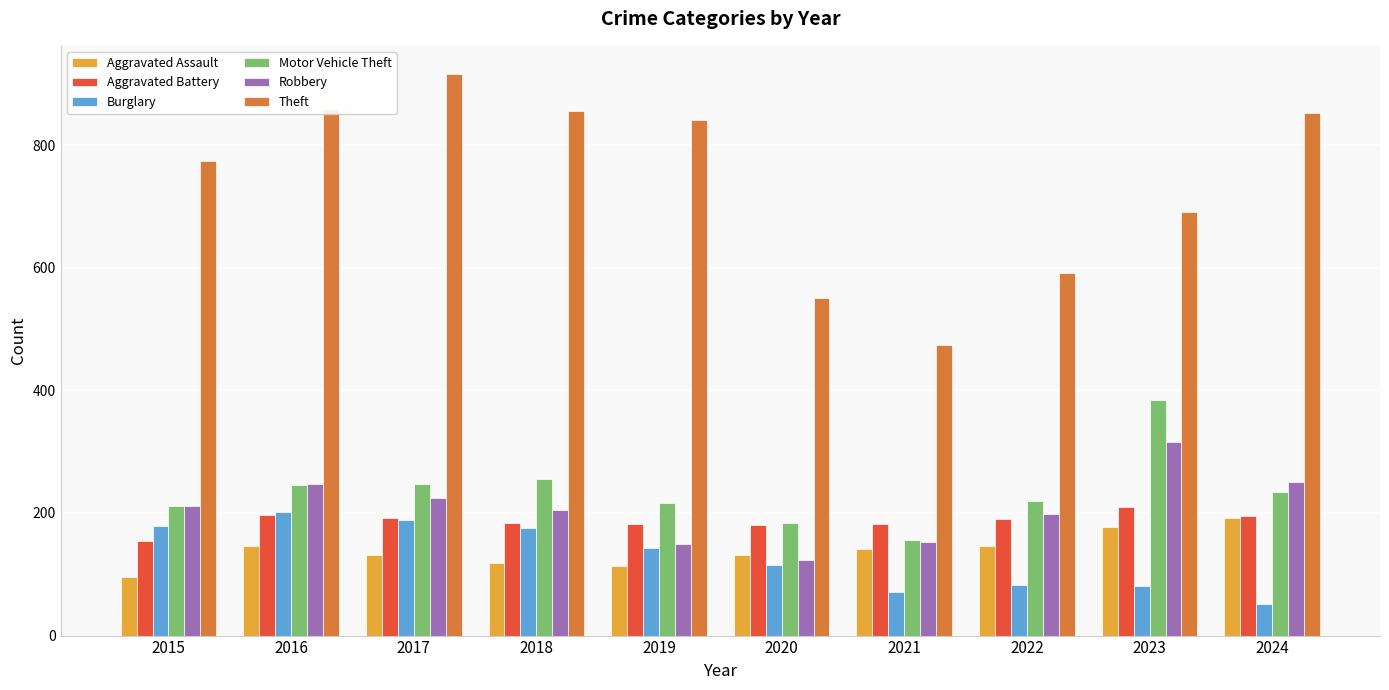

What is the sum of all Theft values?

7404